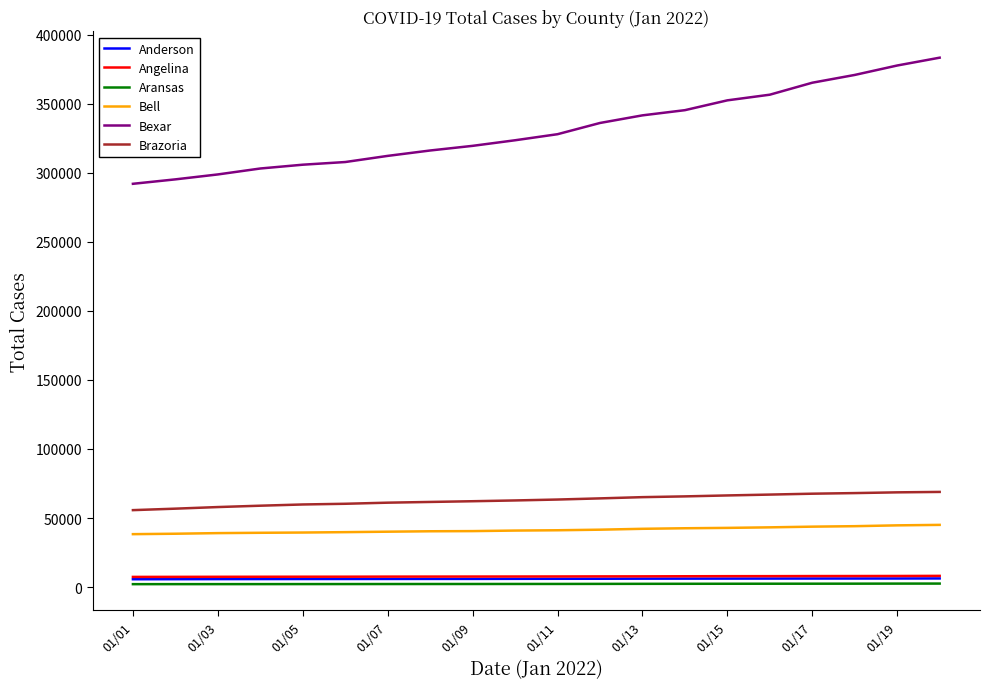

What is the minimum value for Bell?

38309